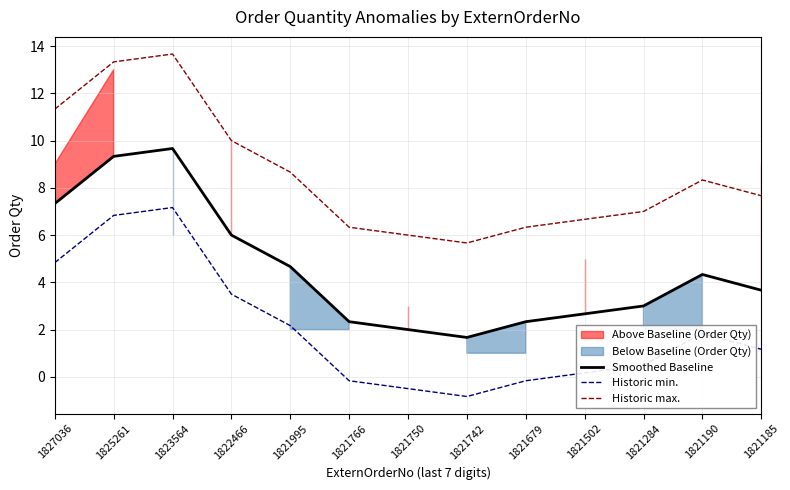

Which category has the highest value across all series?

1823564